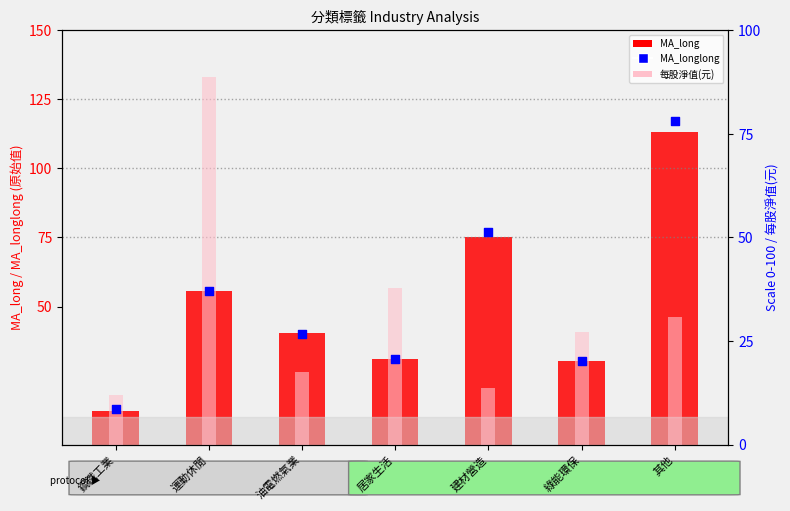

What are all the series names shown in the legend?

MA_long, 每股淨值(元), MA_longlong